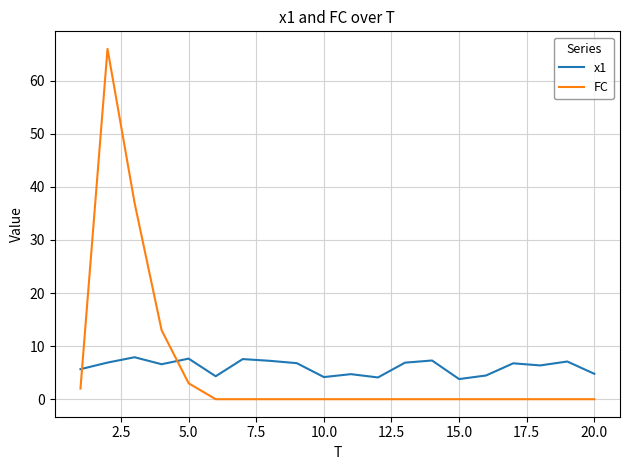

What is the difference between the second highest and minimum values in the x1 series?

3.9